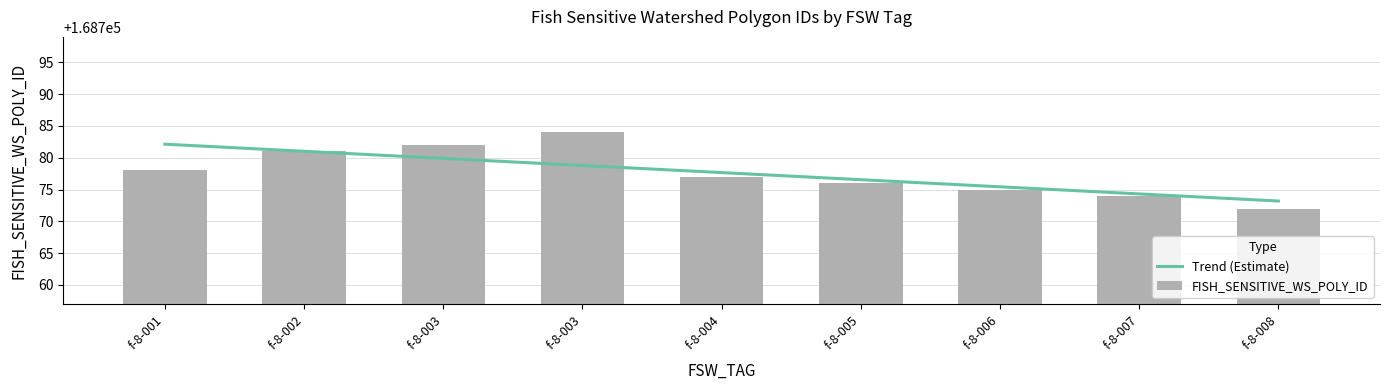

Does the chart contain any negative values?

No